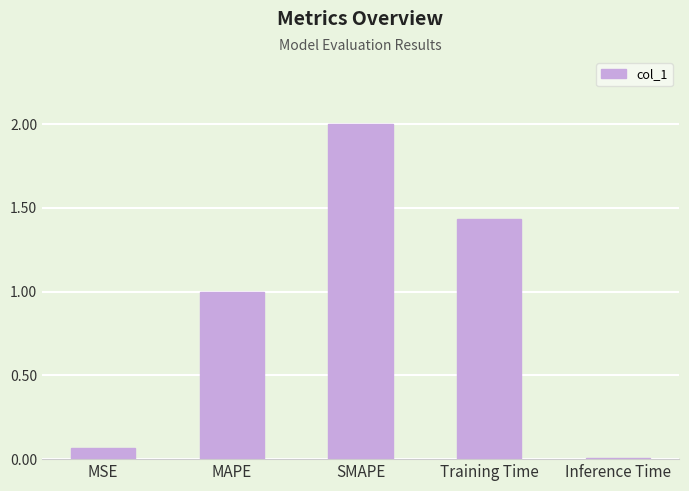

What is the maximum value shown in the chart?

2.0